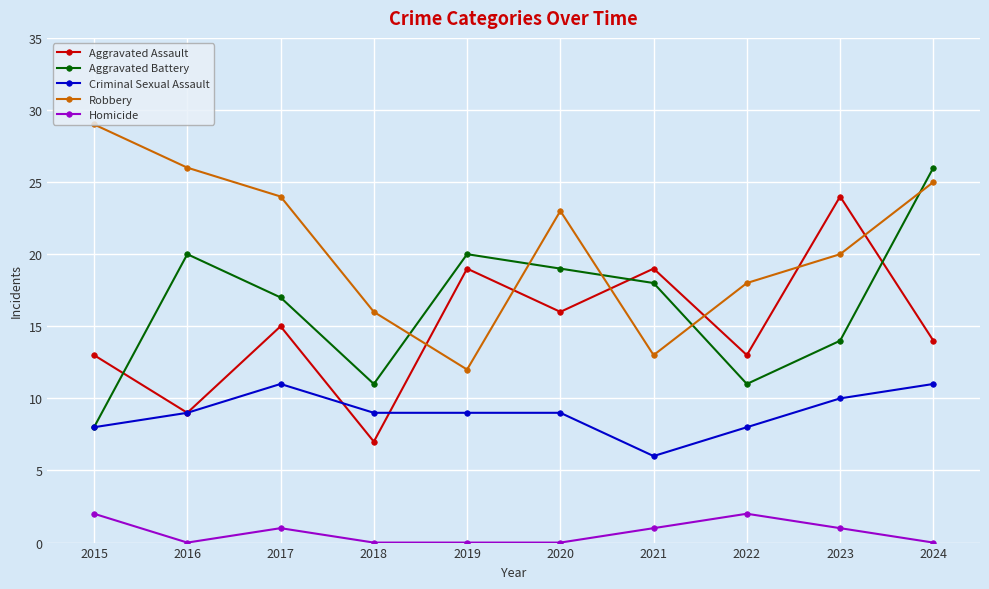

How many data points in Homicide are less than 1?

5